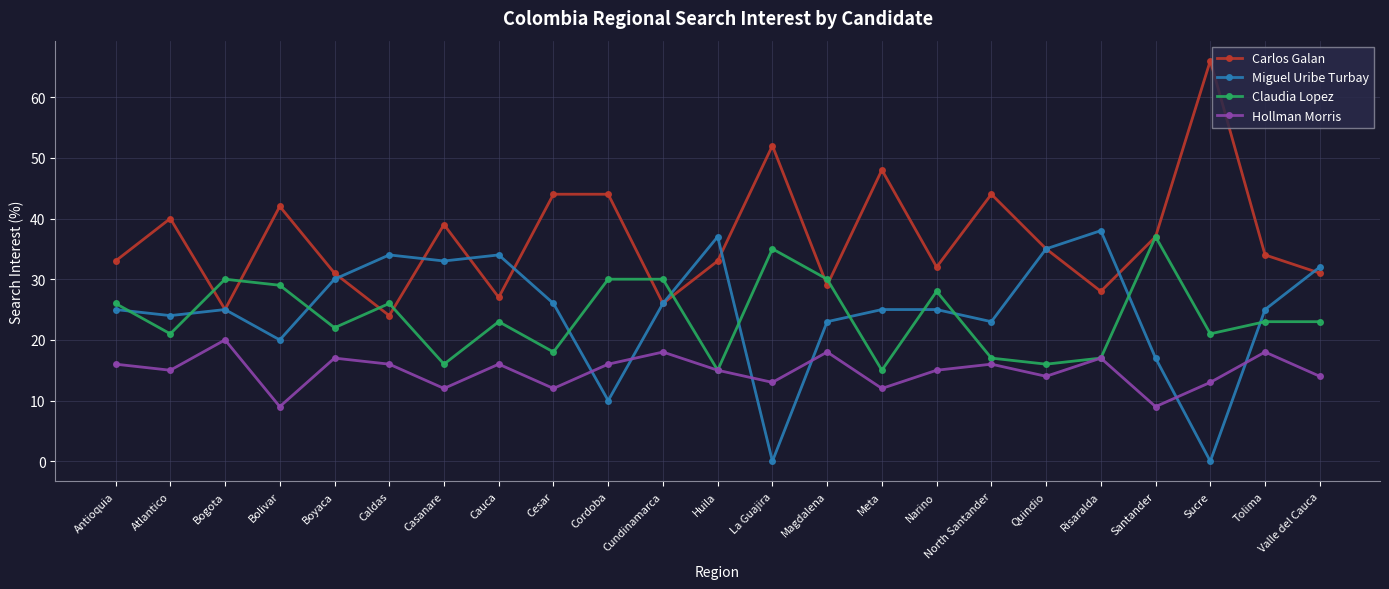

Where do Miguel Uribe Turbay and Hollman Morris first cross each other?

Cesar and Cordoba